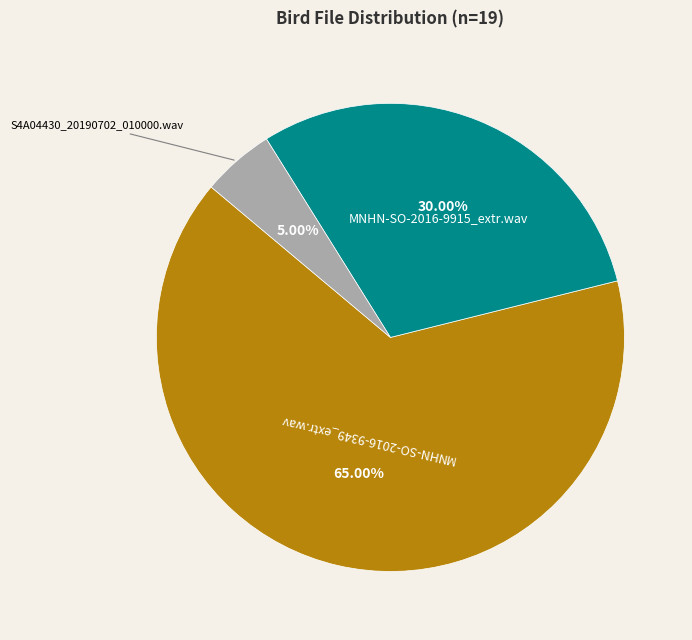

What percentage do MNHN-SO-2016-9349_extr.wav and MNHN-SO-2016-9915_extr.wav together represent?

95.0%